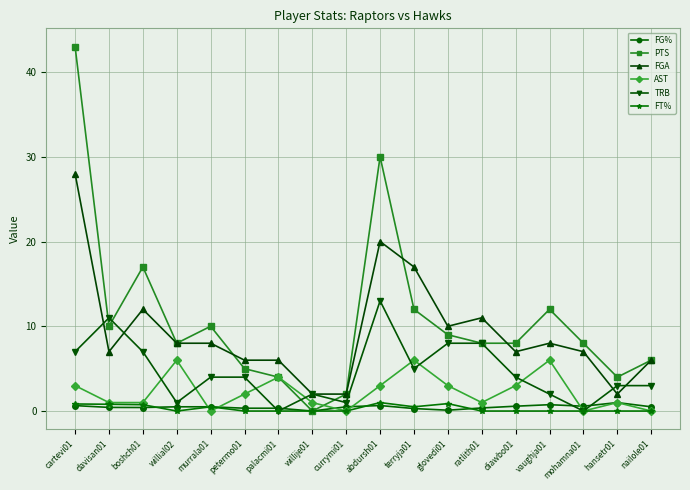

How many categories are shown in the chart?

18